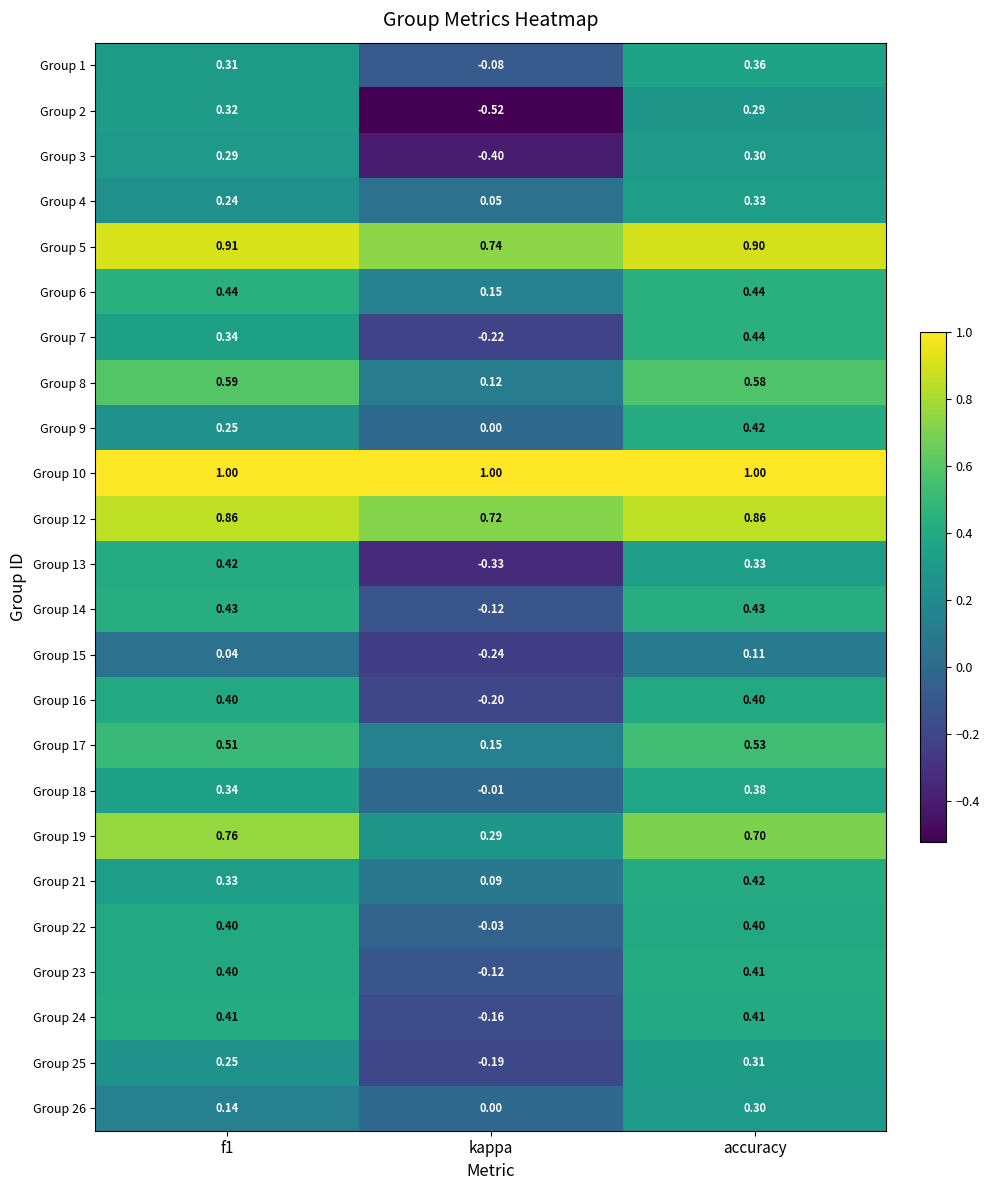

At which label does Group 14 reach its minimum?

kappa